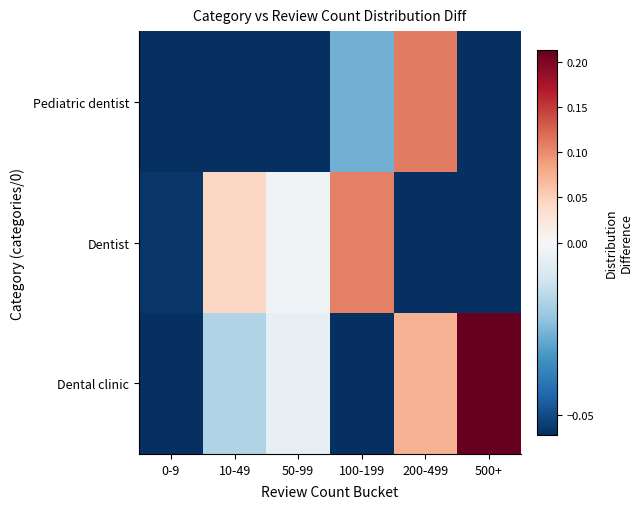

How many data points does each series have?

6